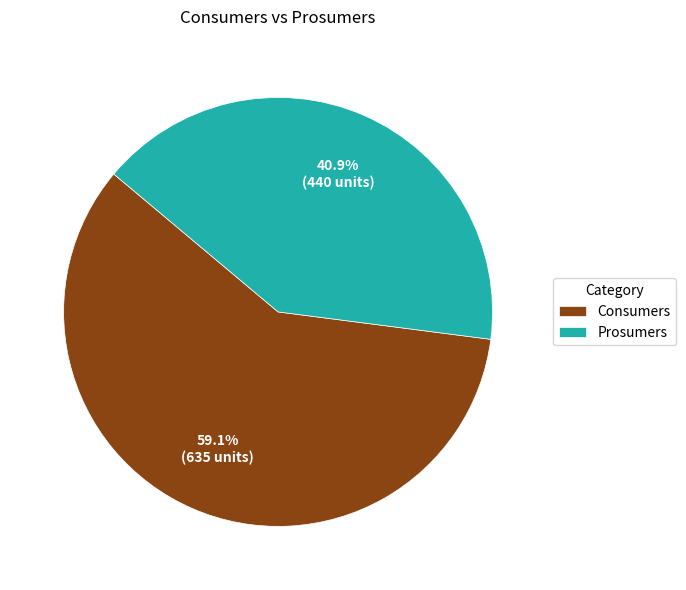

Is it true that Consumers is 52% of the pie?

False